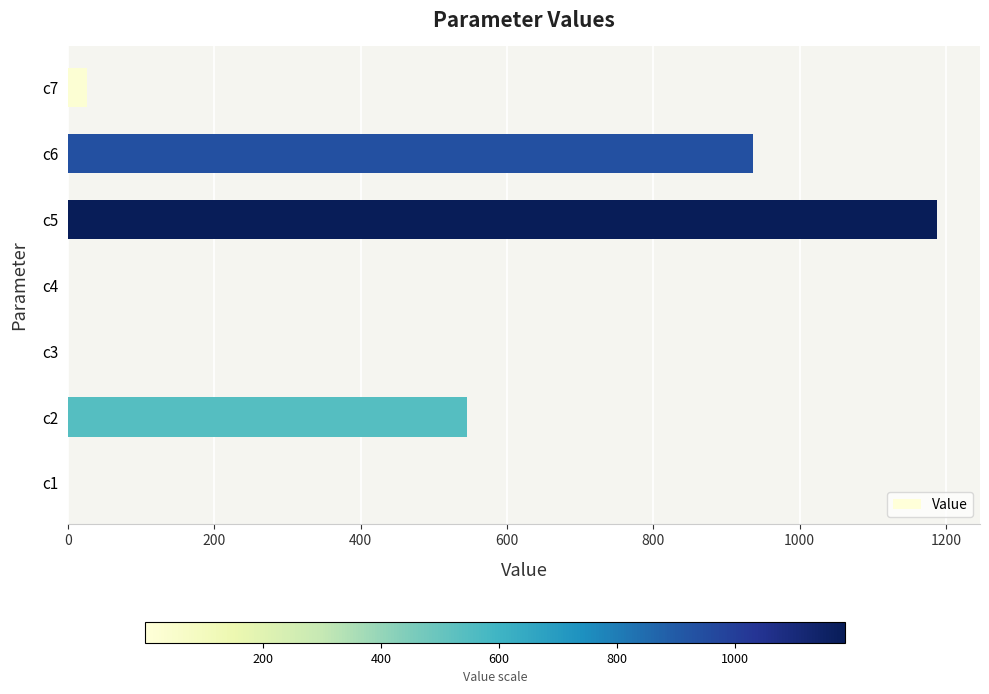

What is the sum of all values?

2696.3